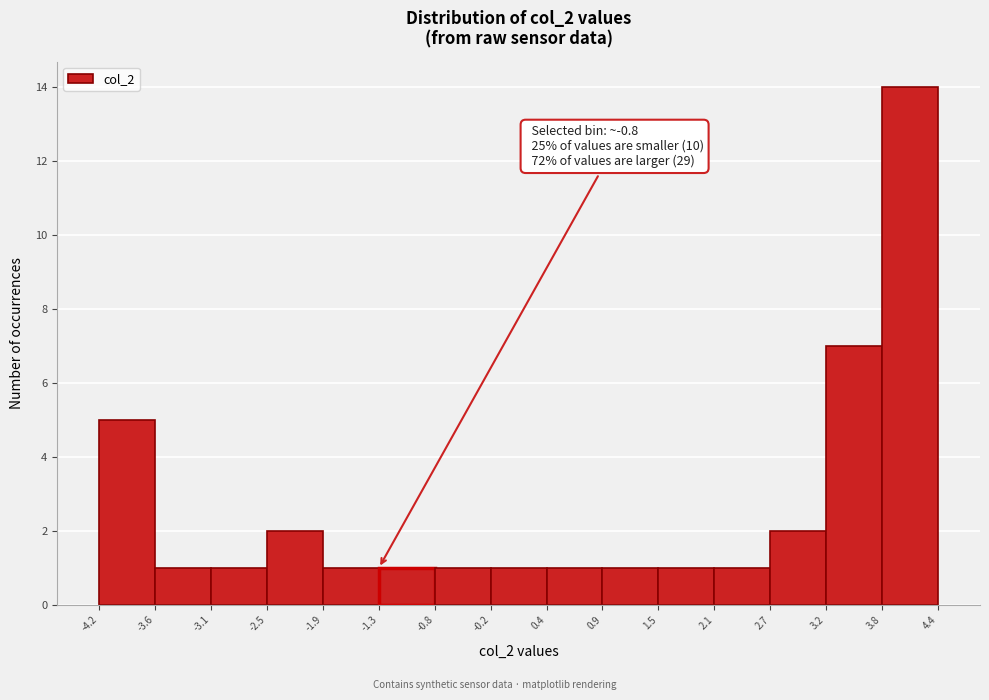

Over which range of the x-axis is the bar tallest?

3.8 to 4.4